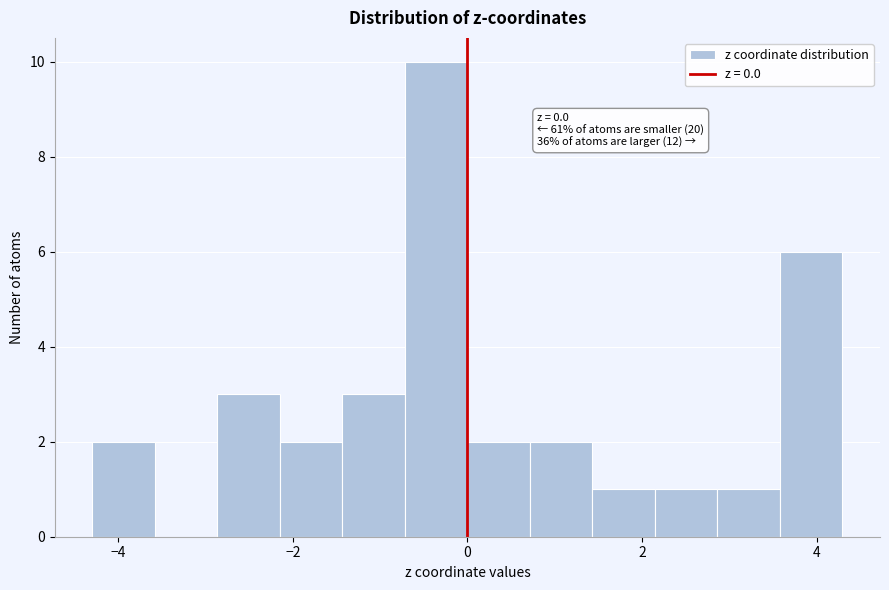

Around what value on the x-axis is the tallest bar? Give the approximate position of its centre, as read against the axis.

-0.4